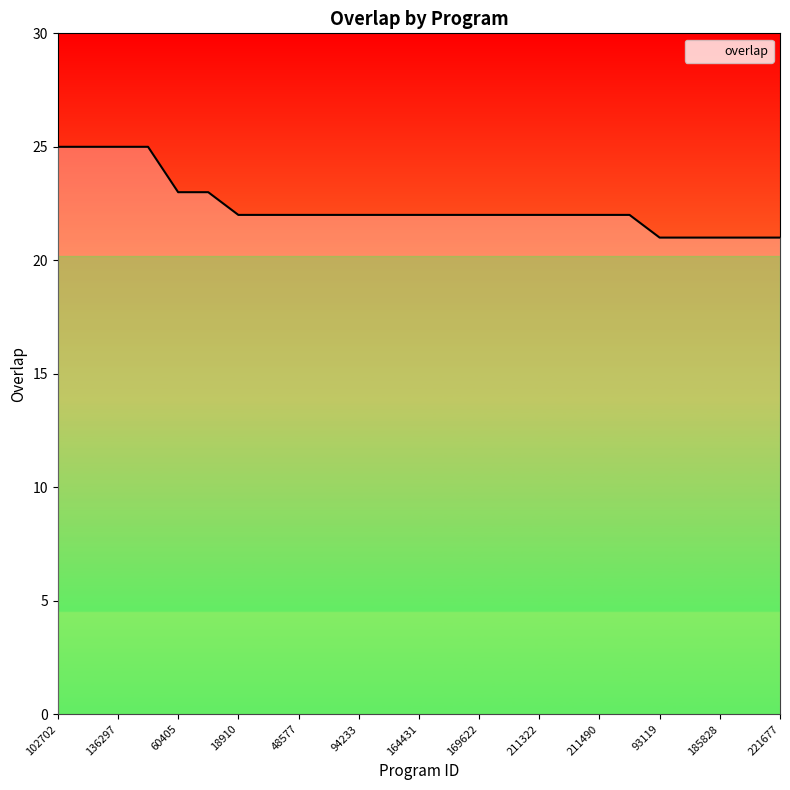

What is the minimum value shown in the chart?

21